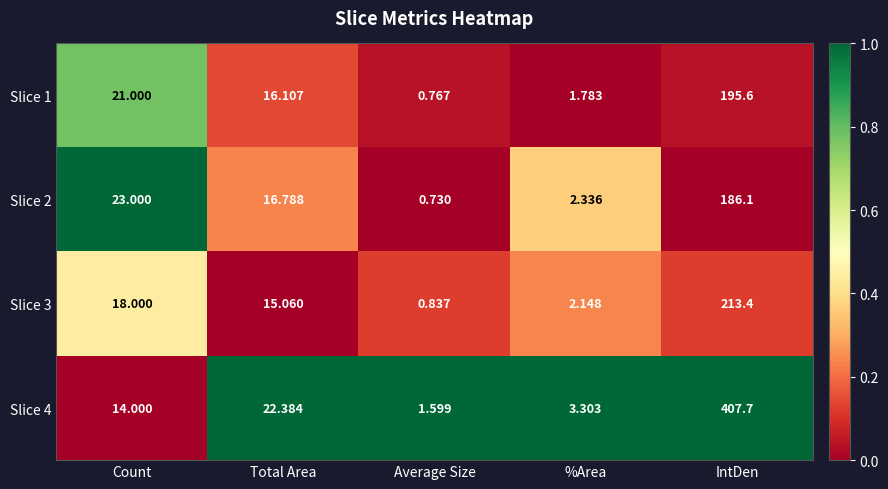

Count the number of data series in this chart.

4